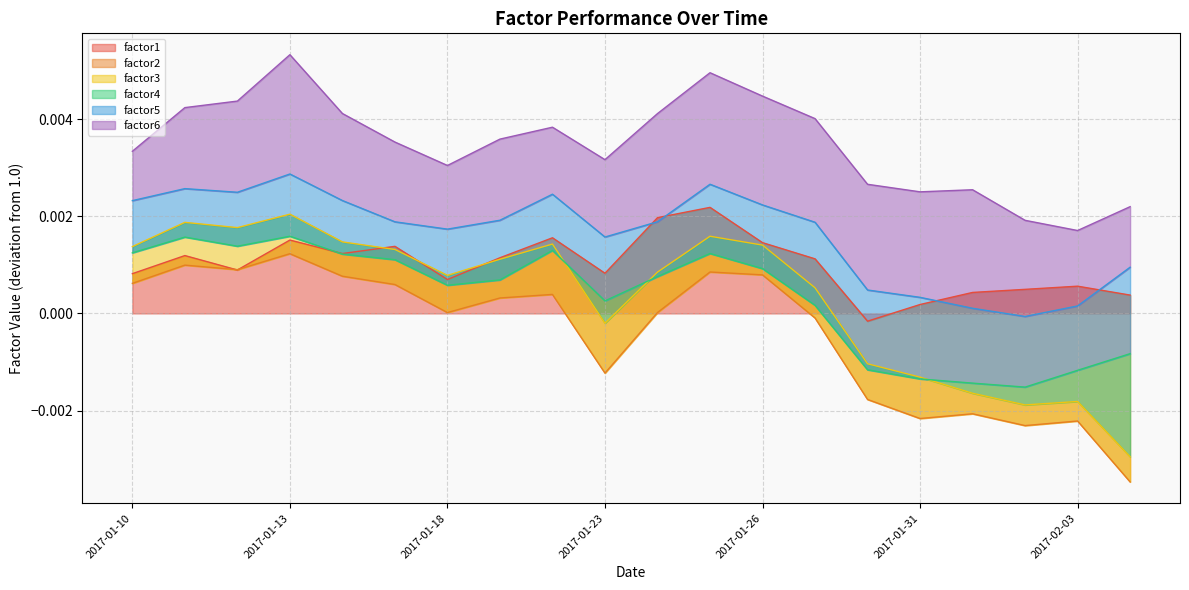

At how many categories does at least one series exceed 1?

20